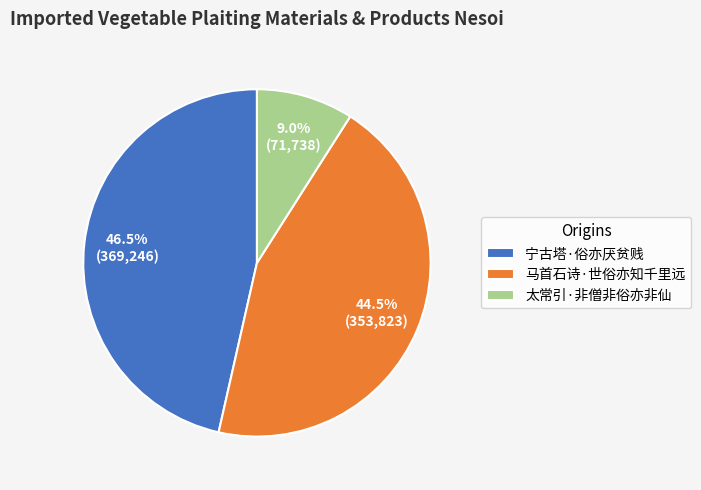

What is the smallest slice in the pie chart?

太常引·非僧非俗亦非仙